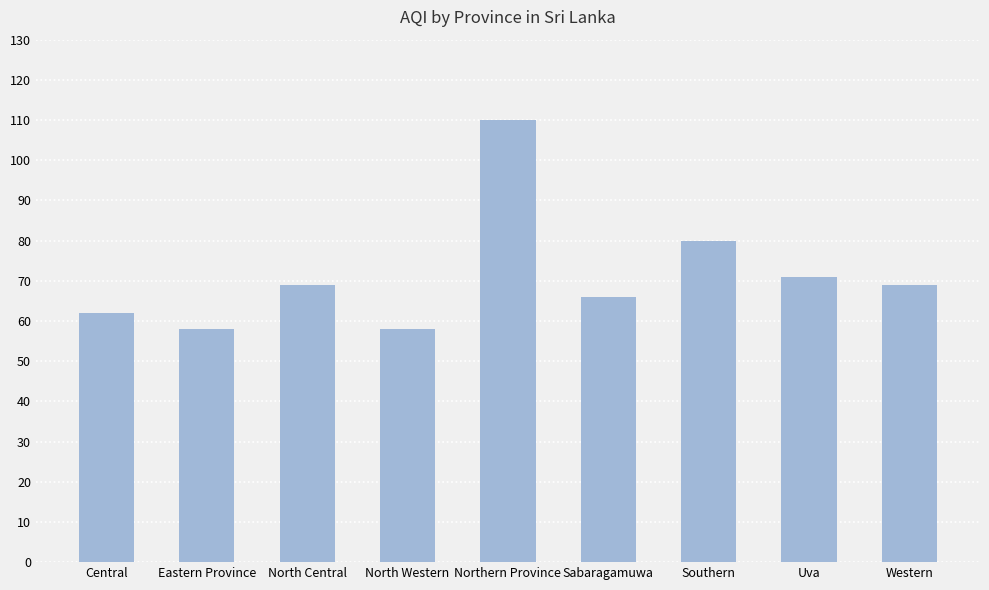

At which label is the value closest to 84?

Southern